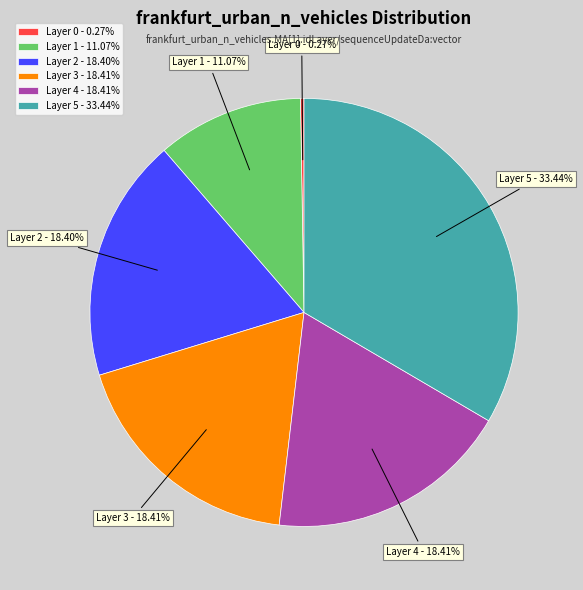

Approximately how many times larger is the value at Layer 1 - 11.07% compared to Layer 3 - 18.41%?

0.6